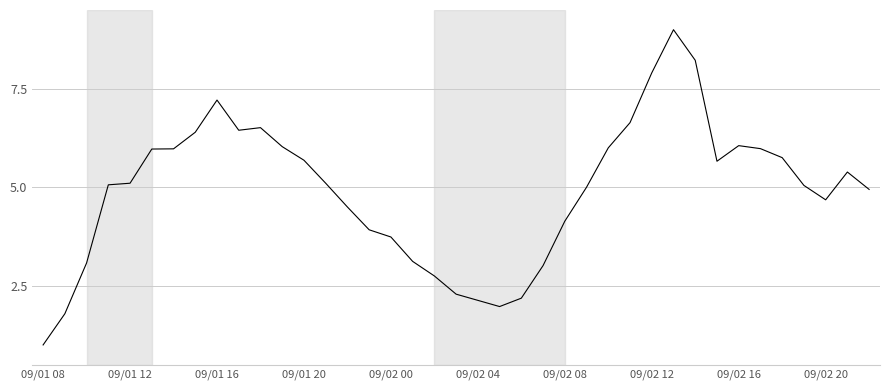

What is the difference between the maximum and minimum values?

8.0